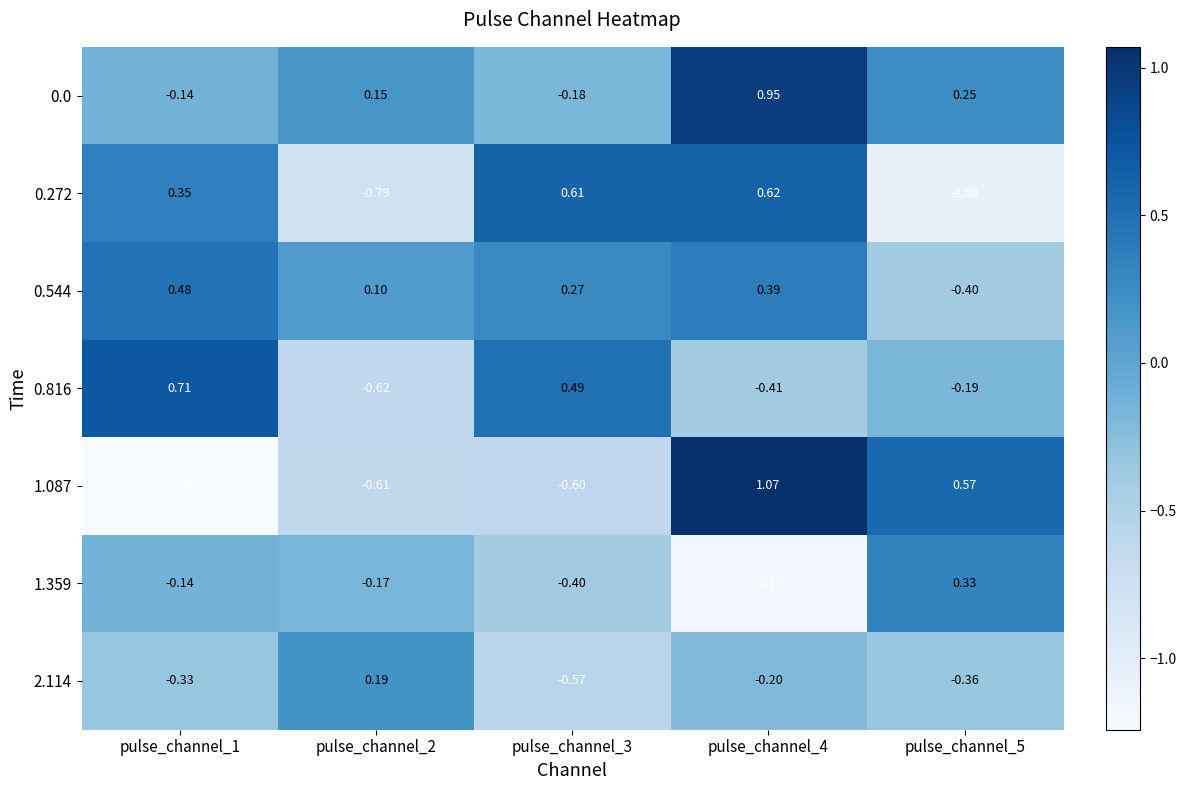

How many values in 1.087 are below zero?

3